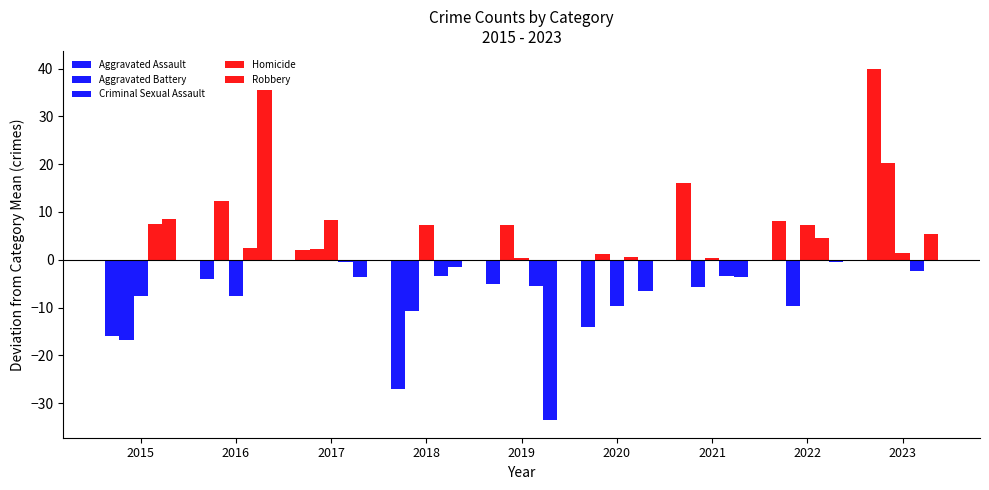

Reading left to right, what are all the values shown in this chart?

Aggravated Assault: 2015=-16.0	2016=-4.0	2017=2.0	2018=-27.0	2019=-5.0	2020=-14.0	2021=16.0	2022=8.0	2023=40.0
Aggravated Battery: 2015=-16.8	2016=12.2	2017=2.2	2018=-10.8	2019=7.2	2020=1.2	2021=-5.8	2022=-9.8	2023=20.2
Criminal Sexual Assault: 2015=-7.7	2016=-7.7	2017=8.3	2018=7.3	2019=0.3	2020=-9.7	2021=0.3	2022=7.3	2023=1.3
Homicide: 2015=7.6	2016=2.6	2017=-0.4	2018=-3.4	2019=-5.4	2020=0.6	2021=-3.4	2022=4.6	2023=-2.4
Robbery: 2015=8.4	2016=35.4	2017=-3.6	2018=-1.6	2019=-33.6	2020=-6.6	2021=-3.6	2022=-0.6	2023=5.4